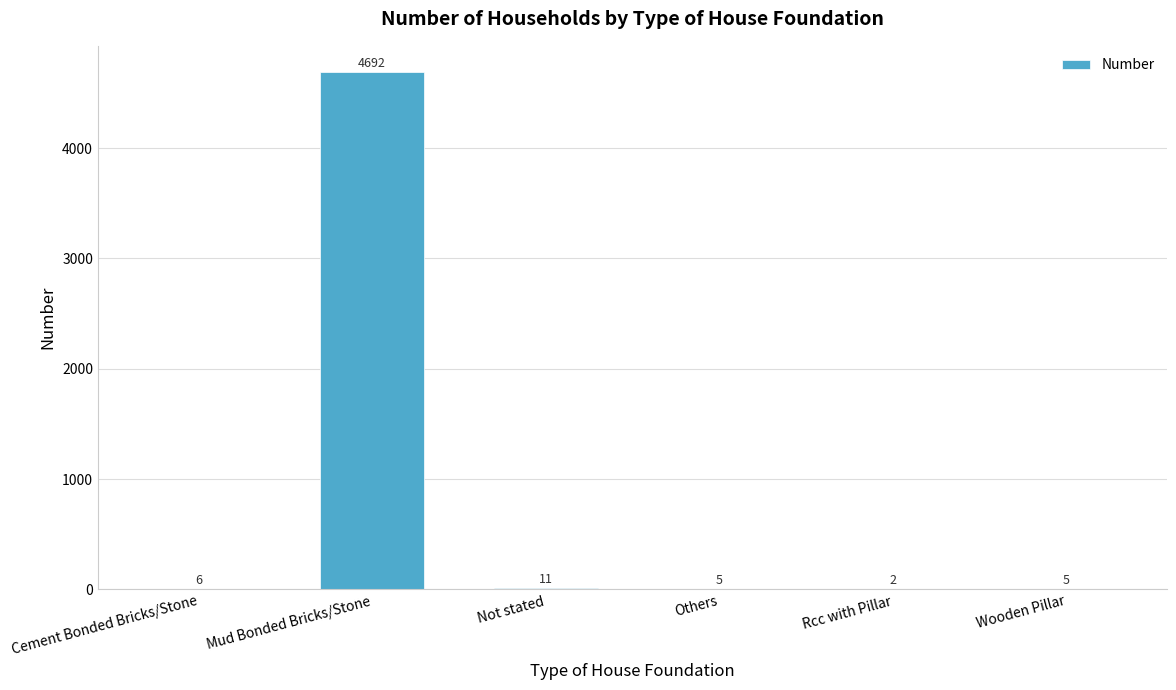

How many distinct data groups are displayed?

1